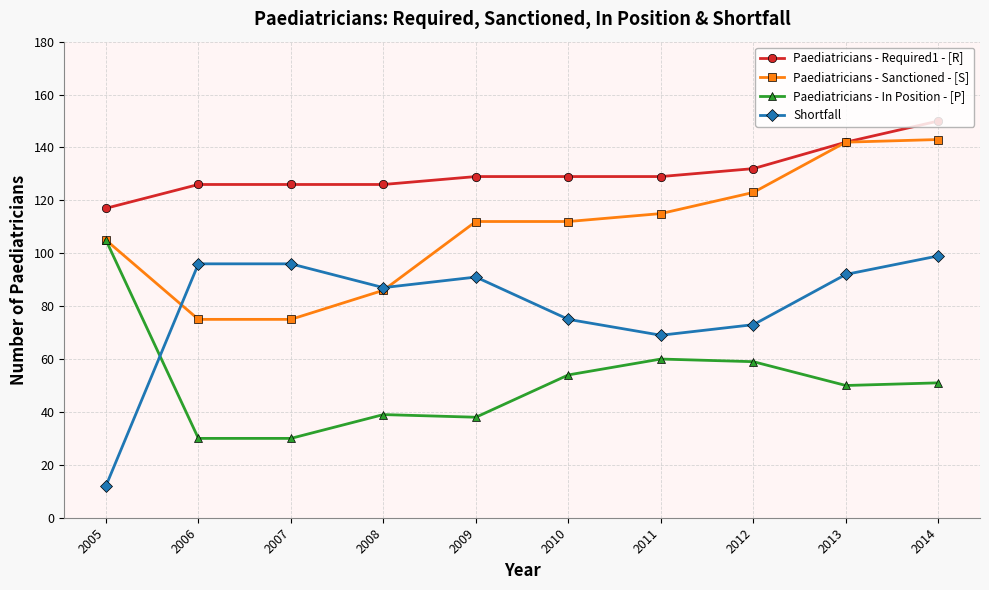

Reading left to right, what are all the values shown in this chart?

Paediatricians - Required1 - [R]: 2005=117	2006=126	2007=126	2008=126	2009=129	2010=129	2011=129	2012=132	2013=142	2014=150
Paediatricians - Sanctioned - [S]: 2005=105	2006=75	2007=75	2008=86	2009=112	2010=112	2011=115	2012=123	2013=142	2014=143
Paediatricians - In Position - [P]: 2005=105	2006=30	2007=30	2008=39	2009=38	2010=54	2011=60	2012=59	2013=50	2014=51
Shortfall: 2005=12	2006=96	2007=96	2008=87	2009=91	2010=75	2011=69	2012=73	2013=92	2014=99